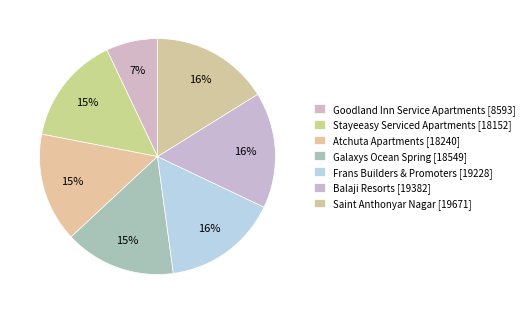

What percentage is the Atchuta Apartments slice, to the nearest percent?

15%